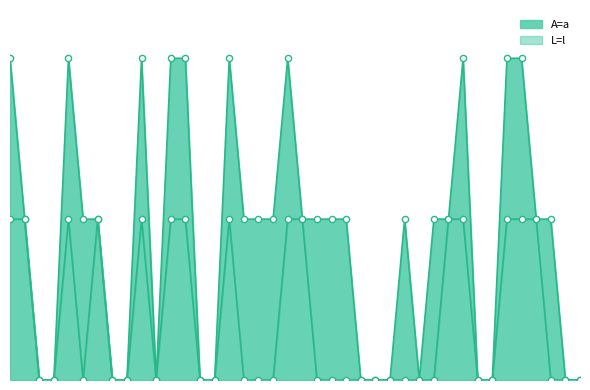

Approximately how many times larger is the value at 2 compared to 16?

1.0